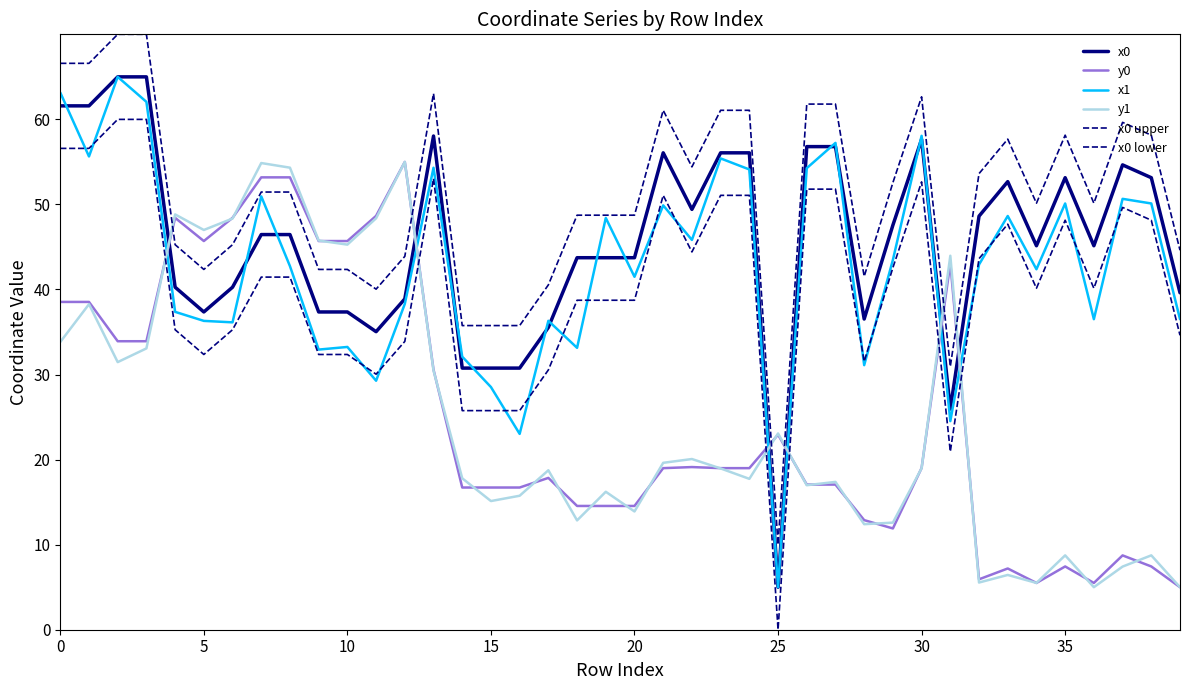

True or false: x0 and x0 upper cross at least once.

False